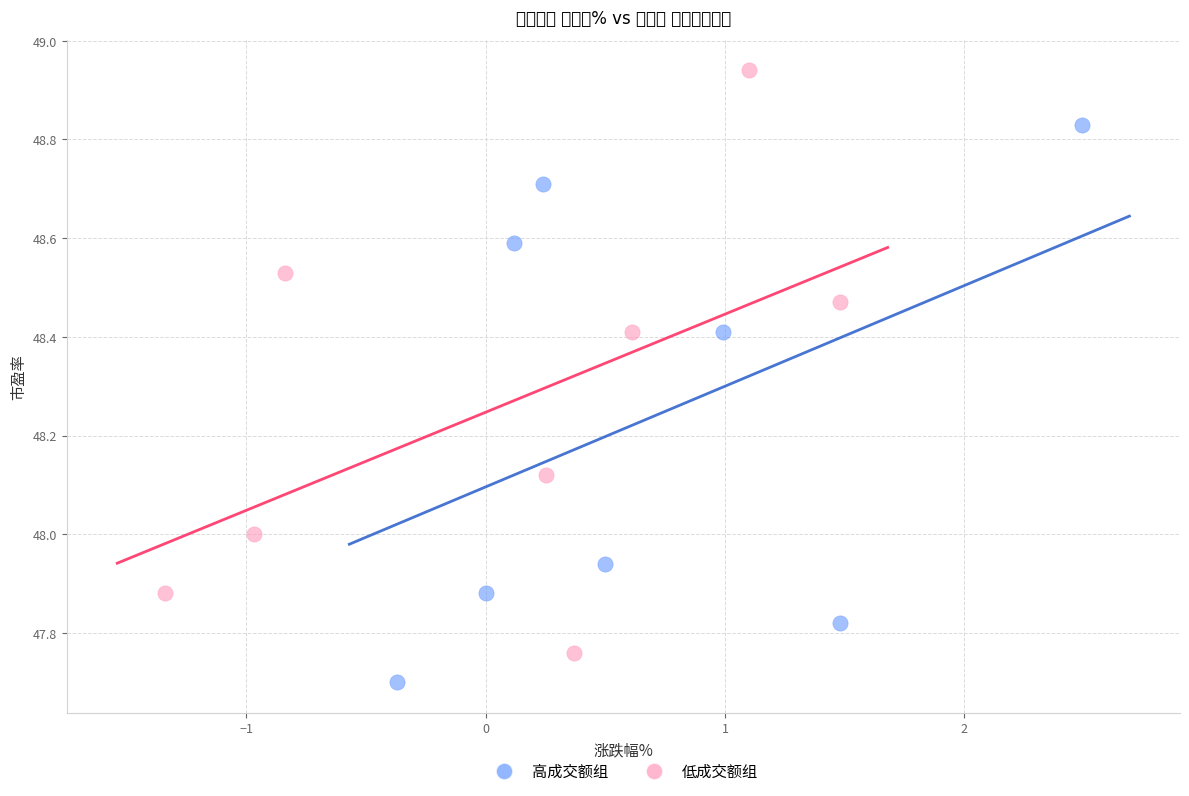

What are all the series names shown in the legend?

高成交额组, 低成交额组